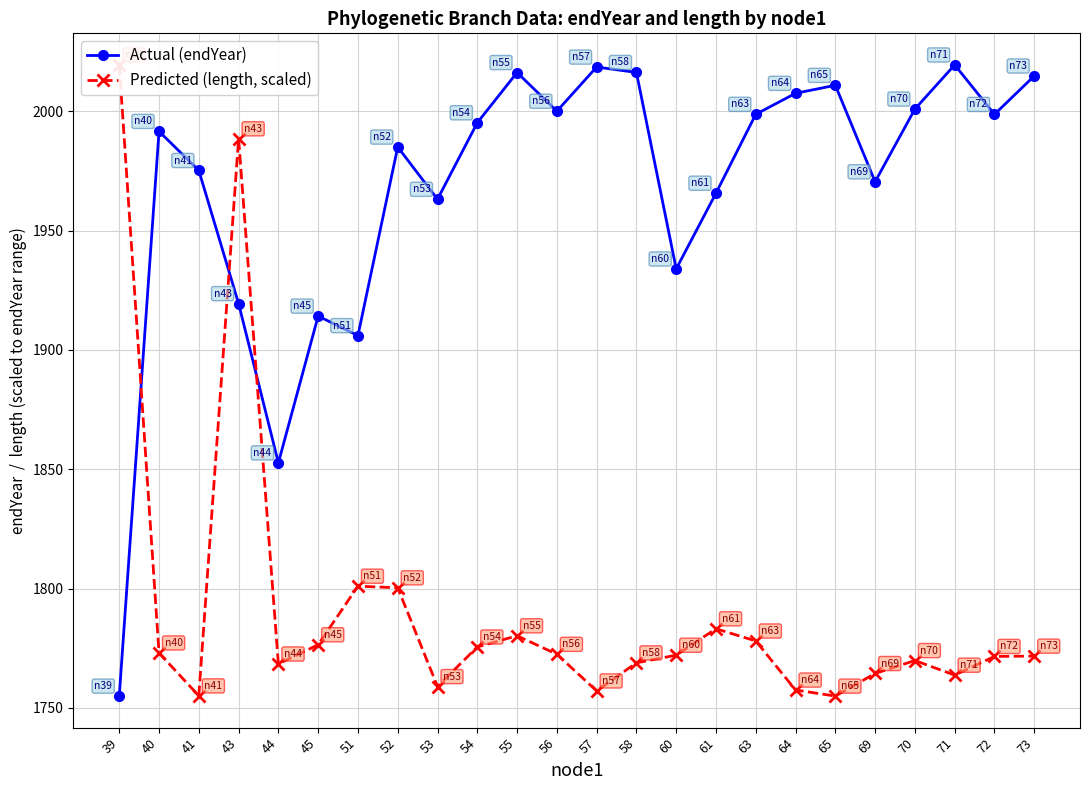

How many data points in Actual (endYear) are less than 1995?

12